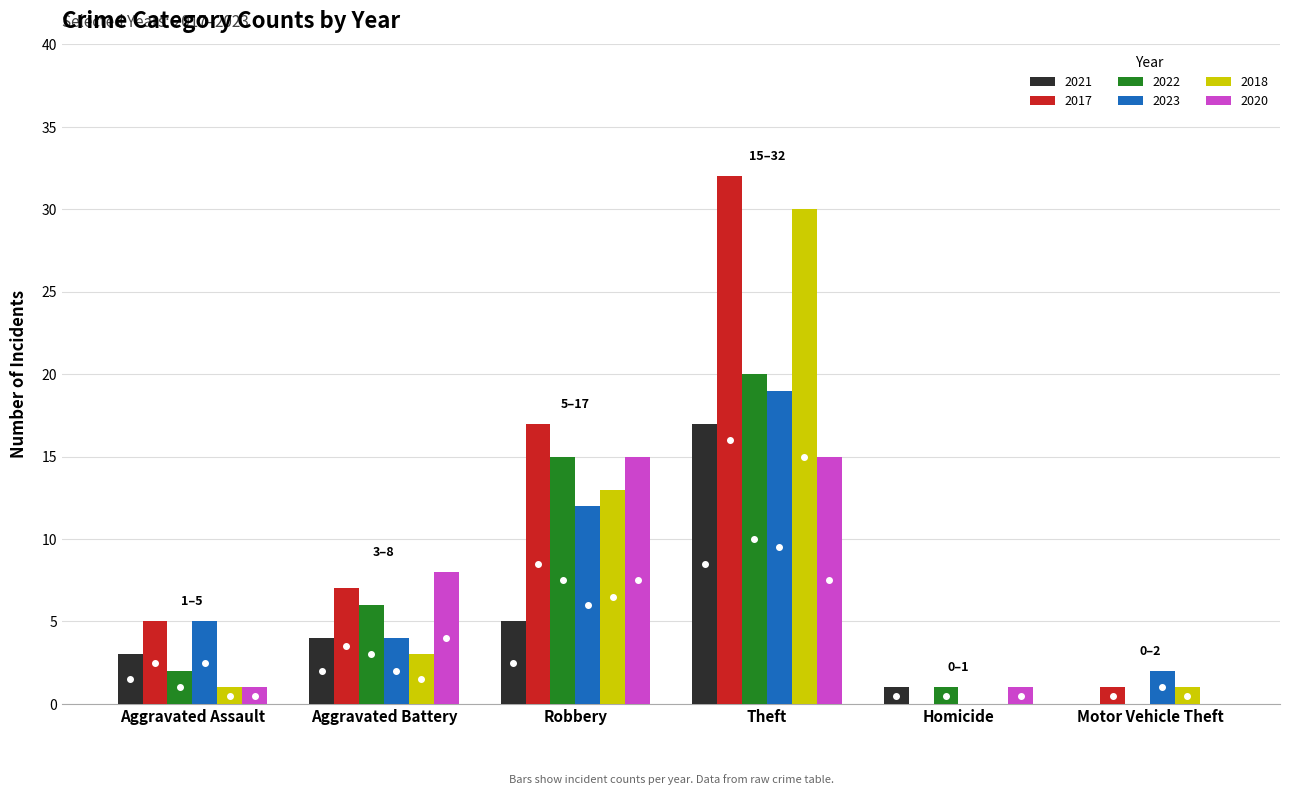

What is the spread (max minus min) of values at Homicide?

1